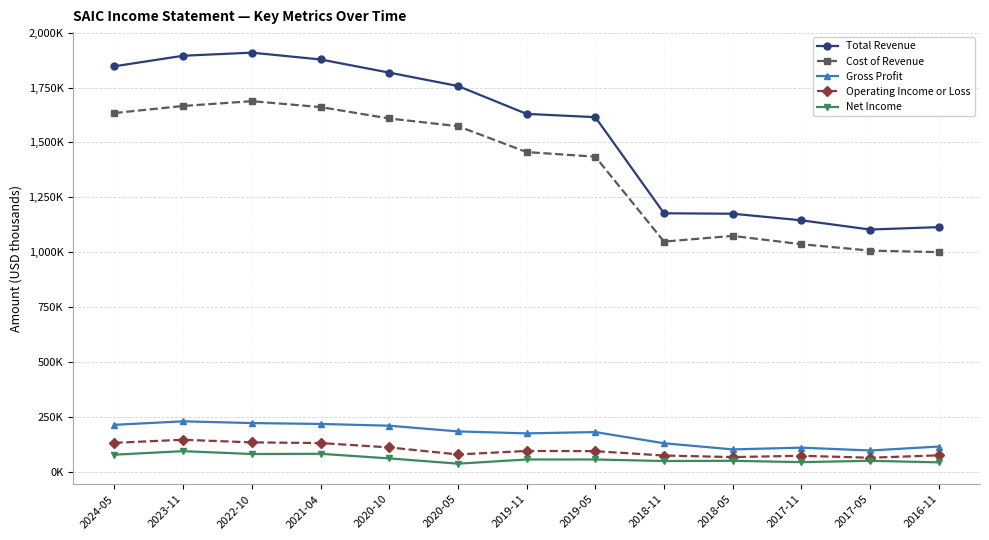

True or false: Total Revenue has more than 1 points higher than both neighbors.

False